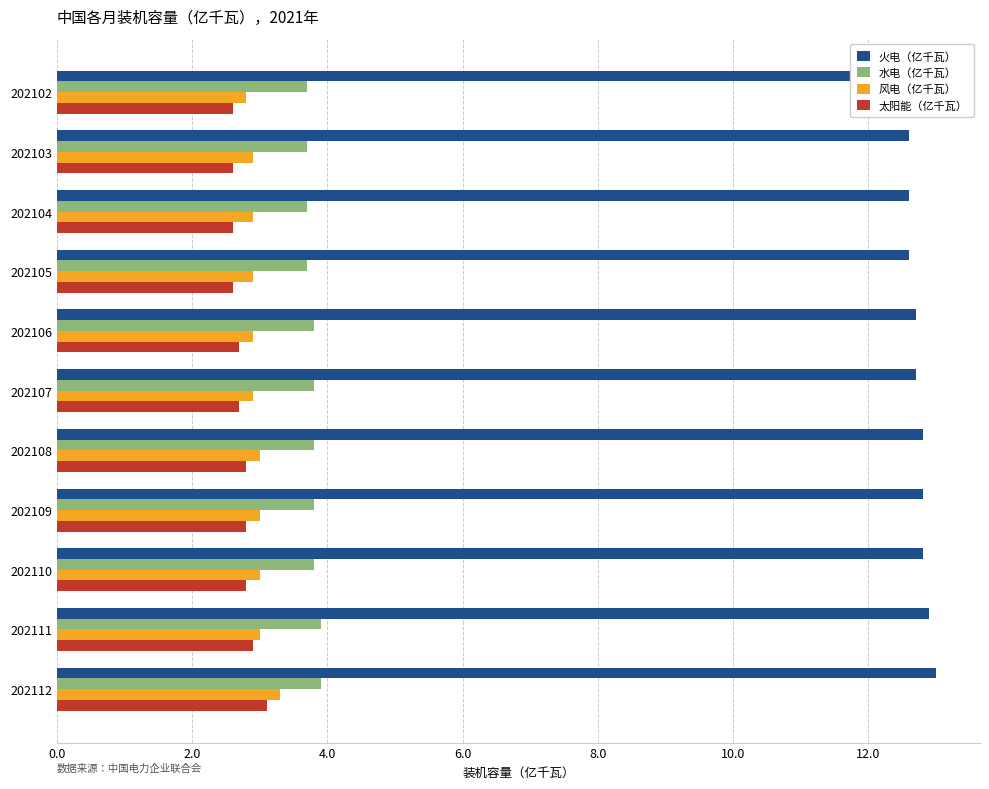

Which series has the largest total across all categories?

火电（亿千瓦）